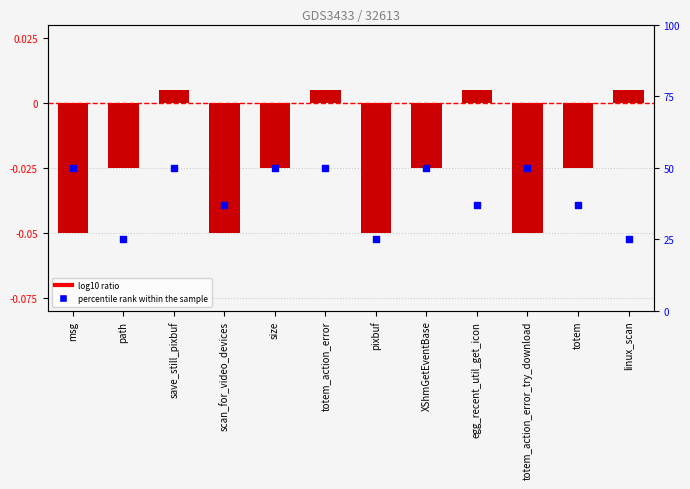

What is the total value across all series at size?

50.0